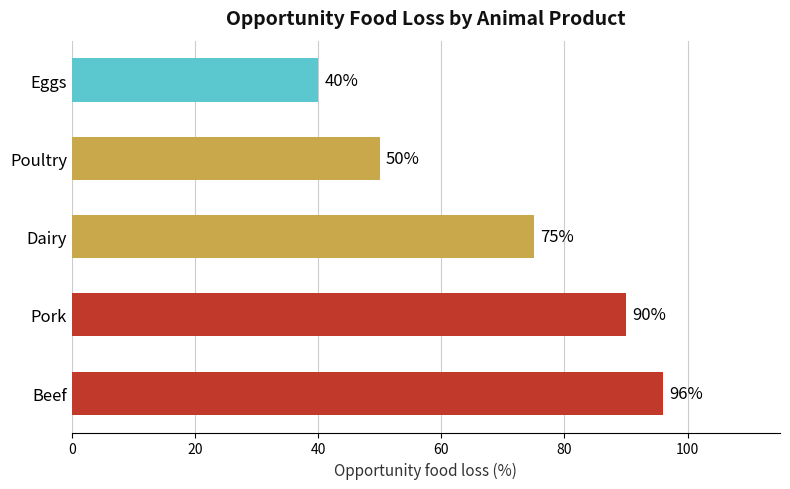

What is the difference between the maximum and minimum values?

56